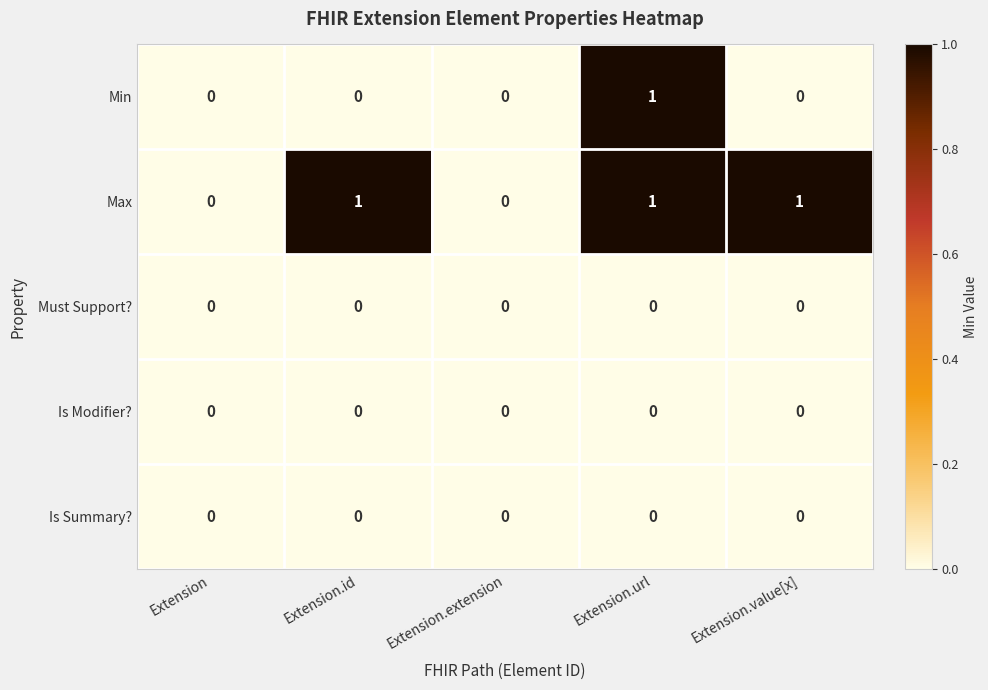

Is it true that Is Modifier? equals 0 at Extension.url?

True